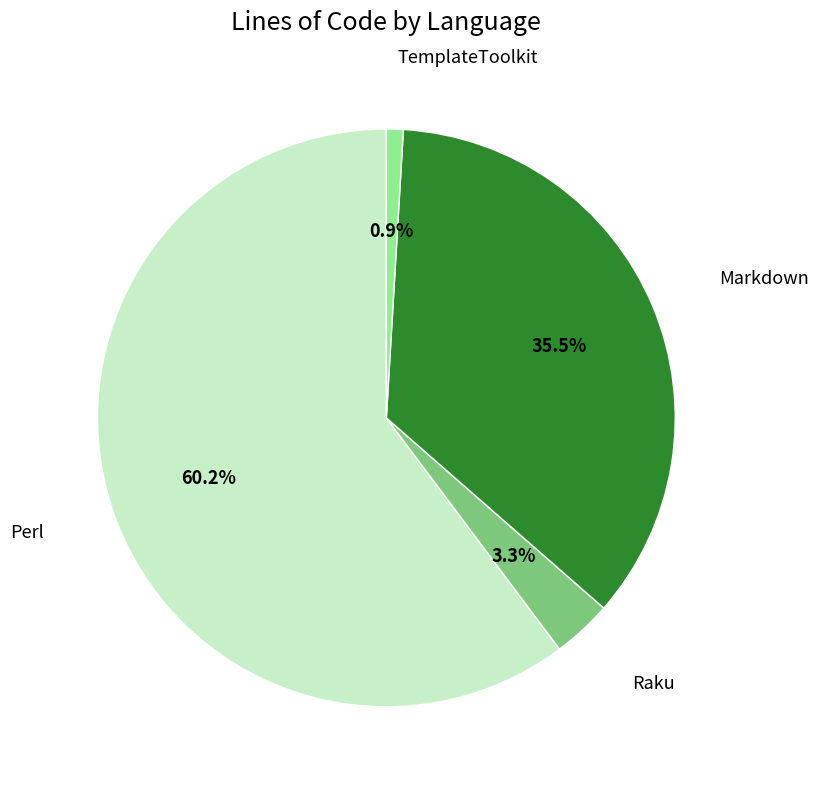

Is there any slice that represents more than half of the pie?

Yes